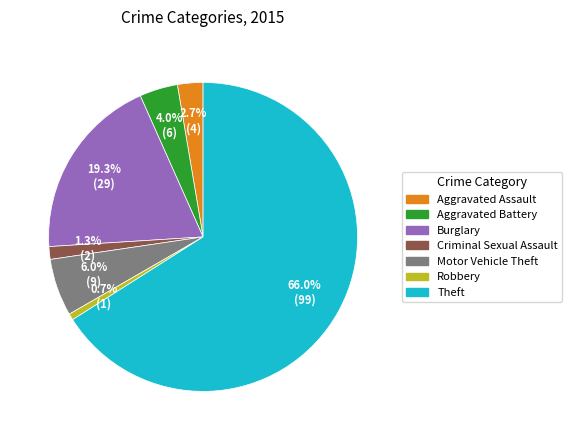

Is there any slice that represents more than half of the pie?

Yes